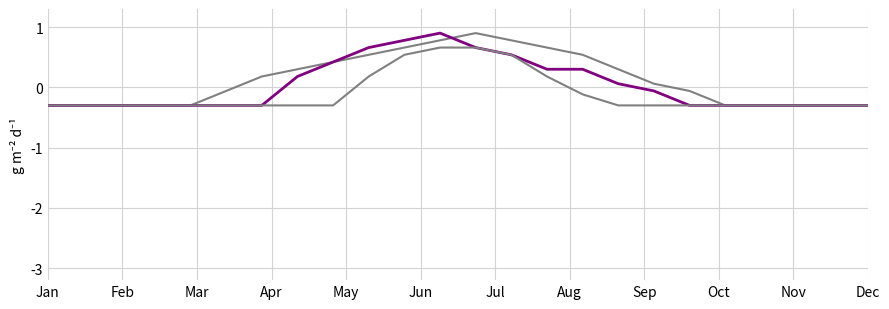

Does the chart display data point markers on the line(s)?

No